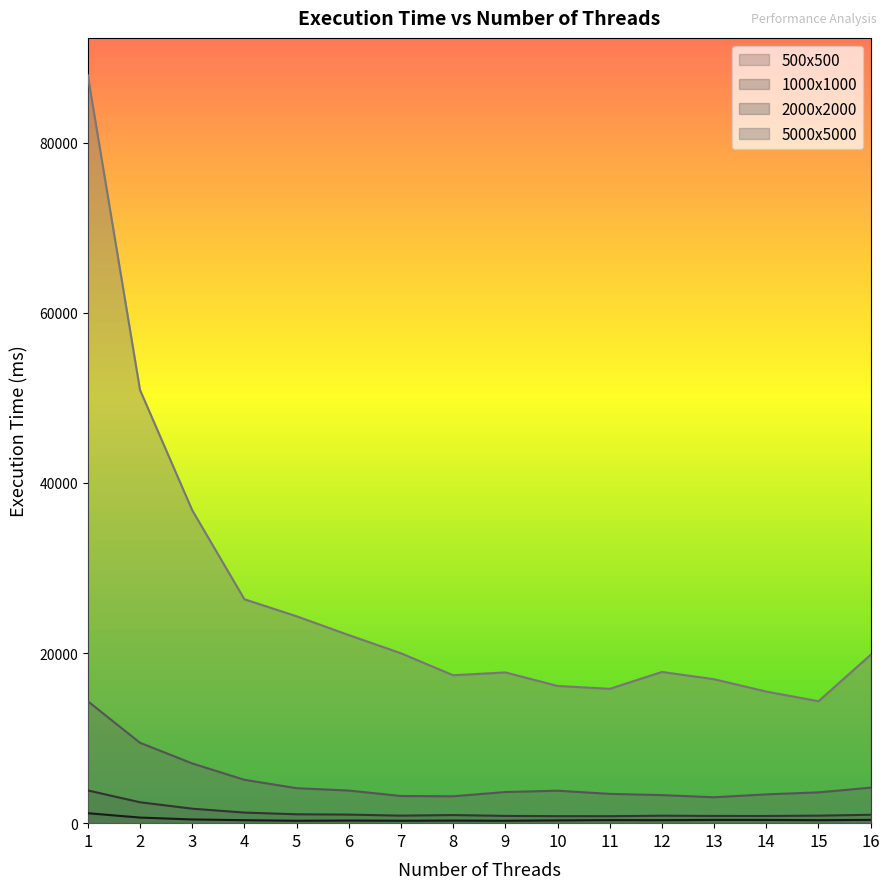

True or false: 500x500 has a value of 381 at 9.

False